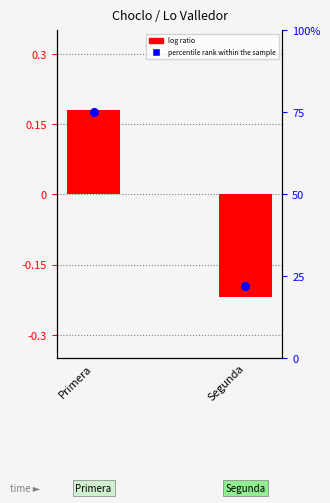

Which series has the largest total across all categories?

percentile rank within the sample